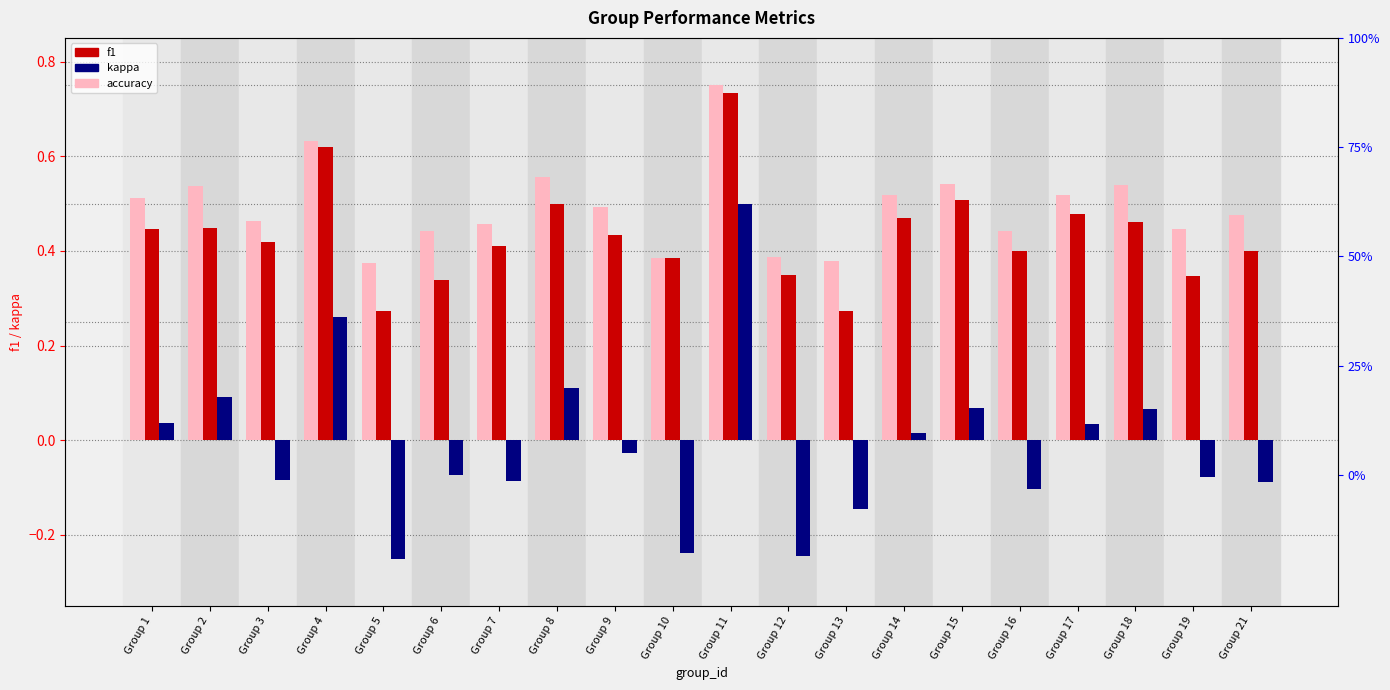

Reading left to right, what are all the values shown in this chart?

accuracy: 0.5	0.5	0.5	0.6	0.4	0.4	0.5	0.6	0.5	0.4	0.8	0.4	0.4	0.5	0.5	0.4	0.5	0.5	0.4	0.5
f1: 0.4	0.4	0.4	0.6	0.3	0.3	0.4	0.5	0.4	0.4	0.7	0.3	0.3	0.5	0.5	0.4	0.5	0.5	0.3	0.4
kappa: 0.0	0.1	-0.1	0.3	-0.2	-0.1	-0.1	0.1	-0.0	-0.2	0.5	-0.2	-0.1	0.0	0.1	-0.1	0.0	0.1	-0.1	-0.1